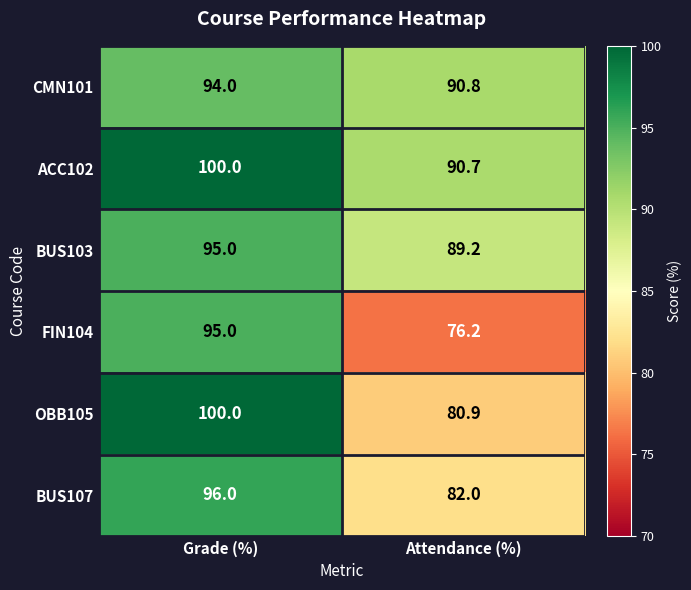

What is the average value of the BUS103 series?

92.1